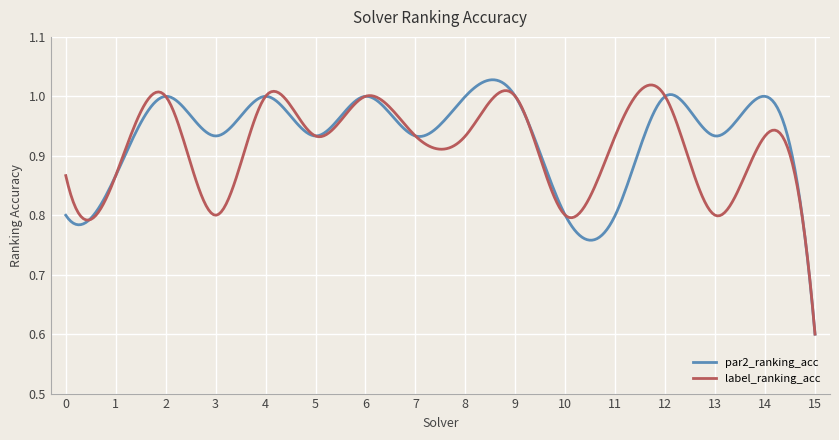

Does the chart display data point markers on the line(s)?

No